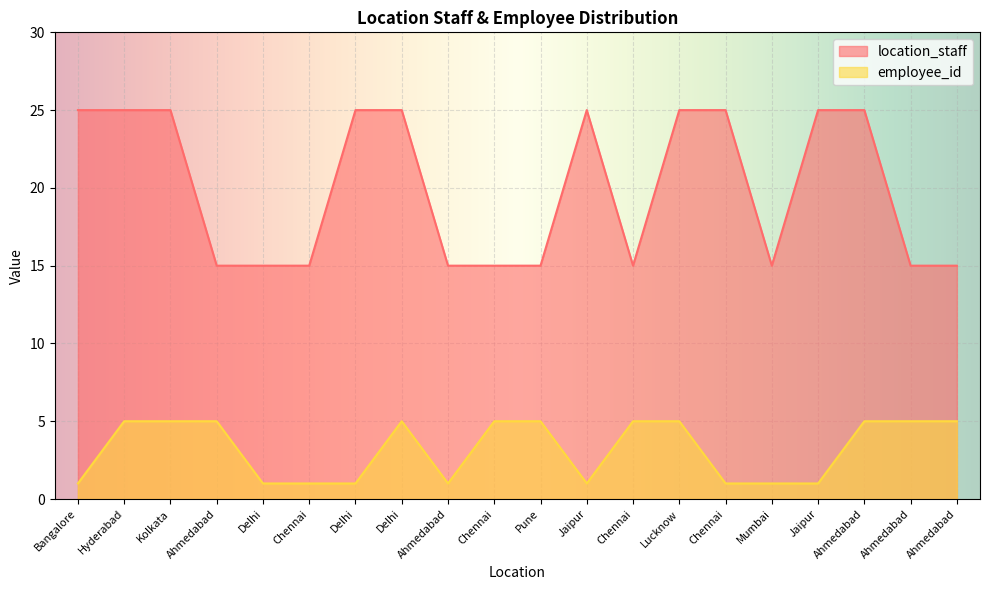

The value of location_staff at Chennai is 15. True or false?

True